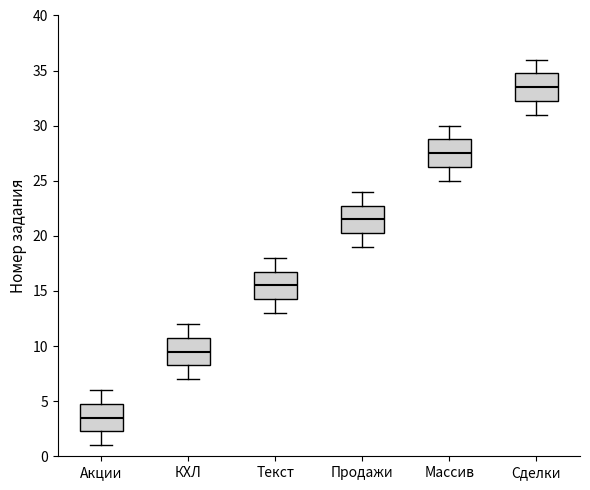

Where does the lower whisker of the box for Акции end on the y-axis? The values are not printed on the chart, so give them approximately, as read against the axis.

1.0